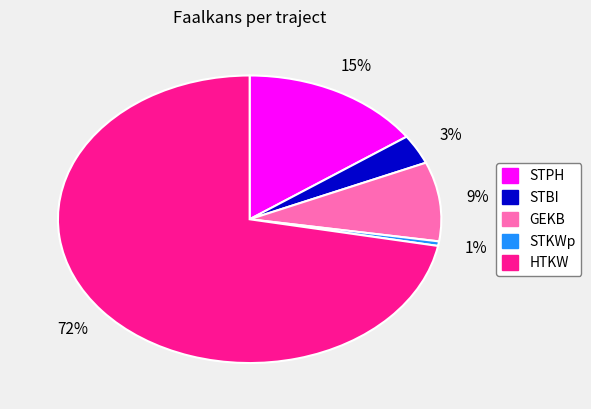

What is the smallest slice in the pie chart?

STKWp